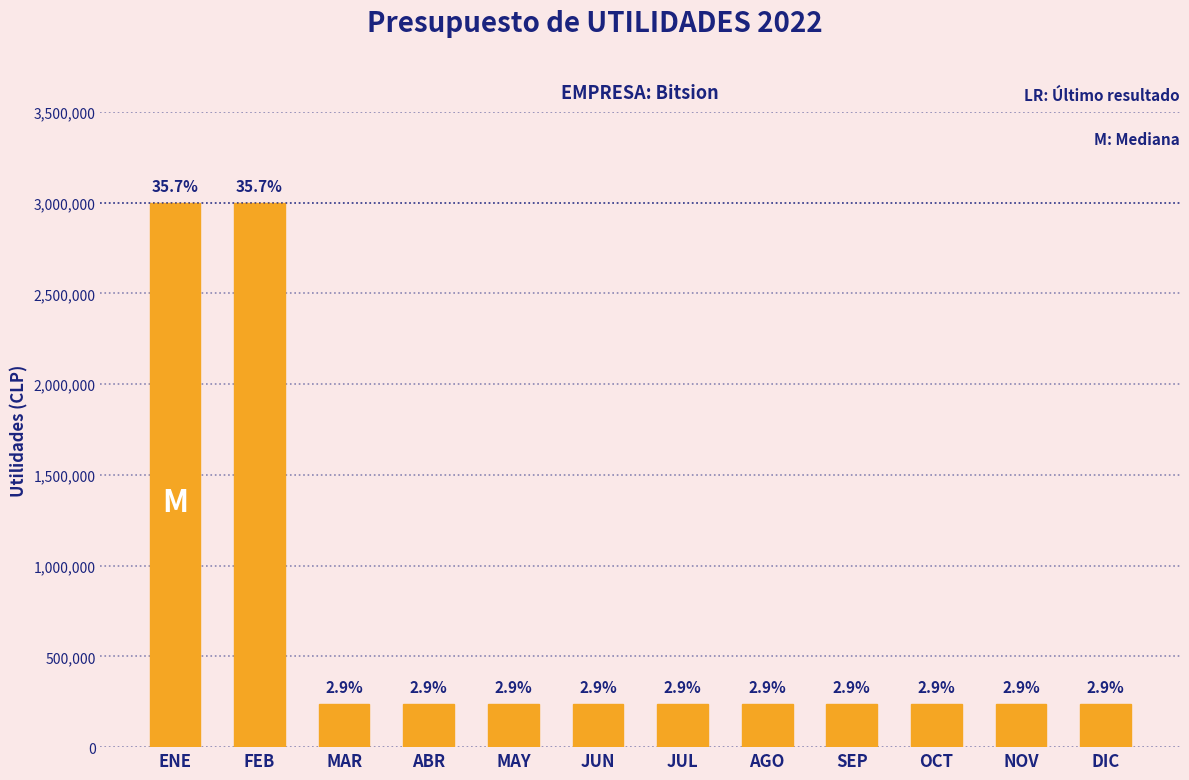

Are the bars horizontal?

No